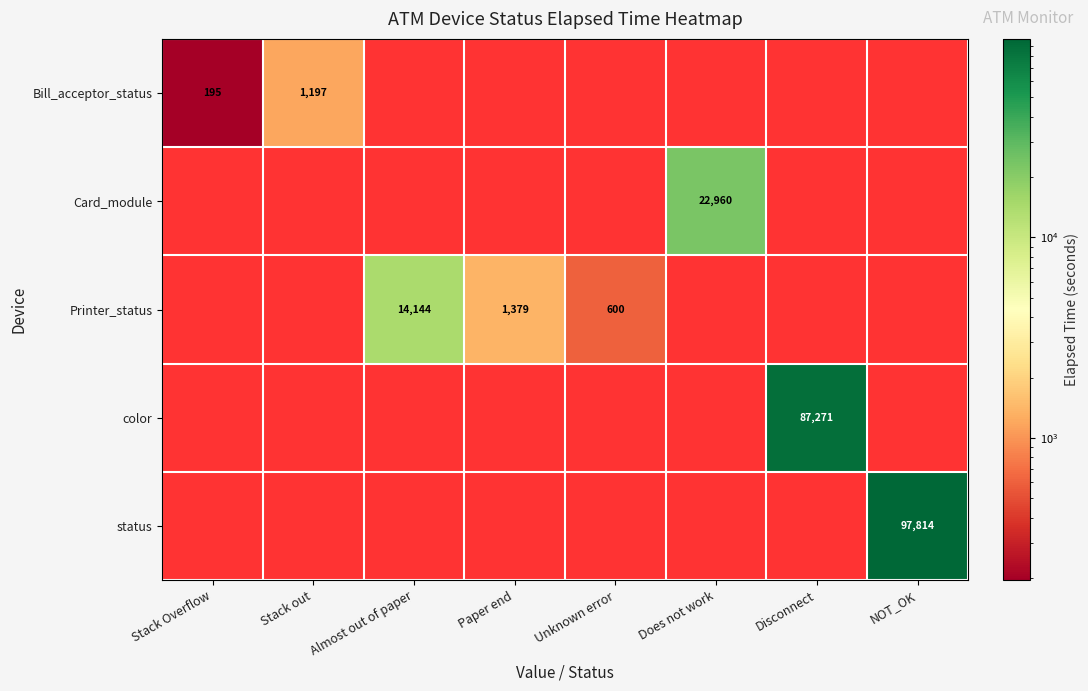

Rank the series at Disconnect from lowest to highest value.

Bill_acceptor_status, Card_module, Printer_status, color, status